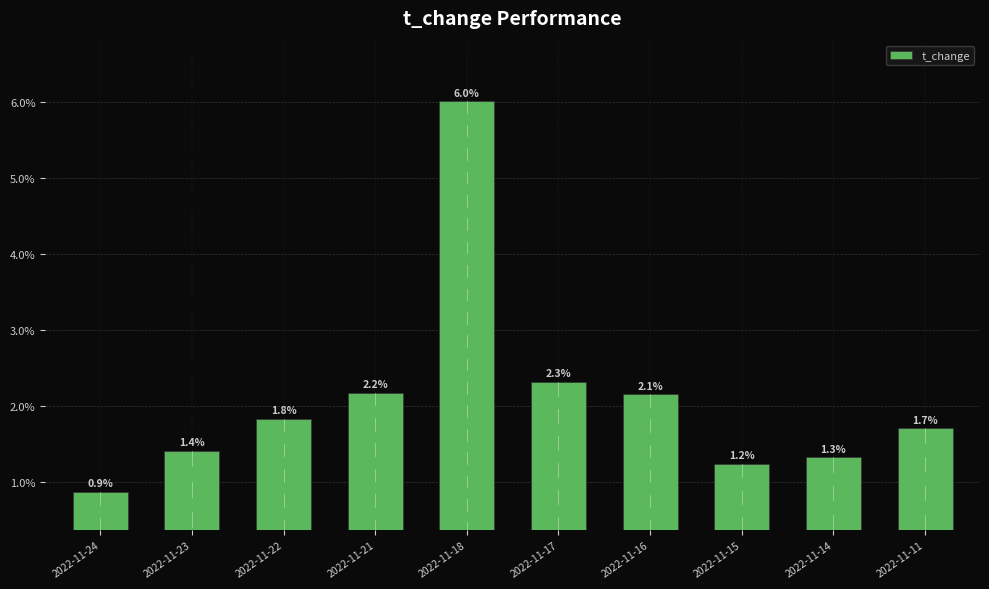

What is the value of the 4th bar from the left?

2.2